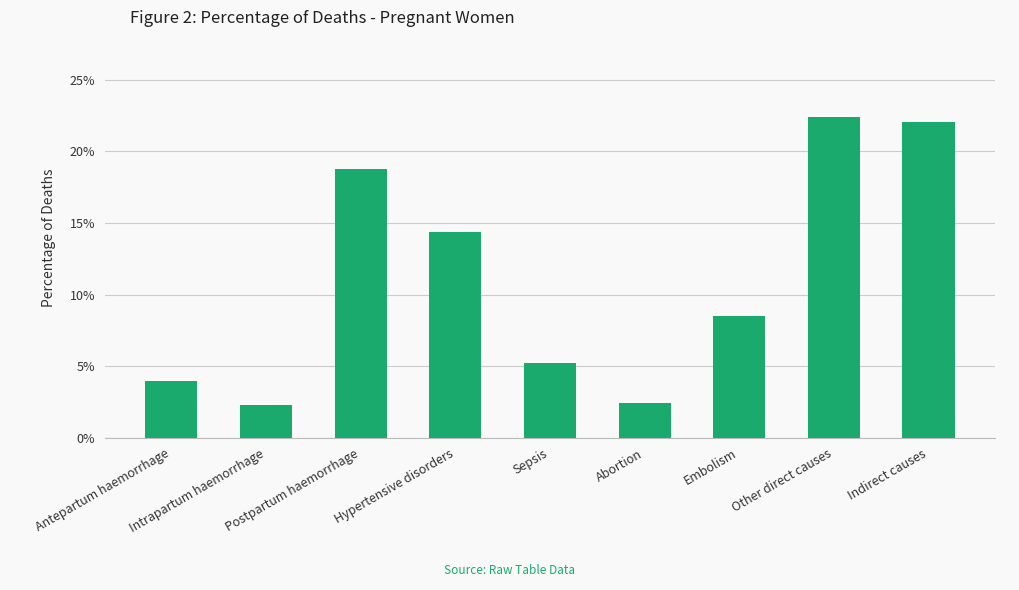

What is the sum of the values at Postpartum haemorrhage and Hypertensive disorders?

0.3